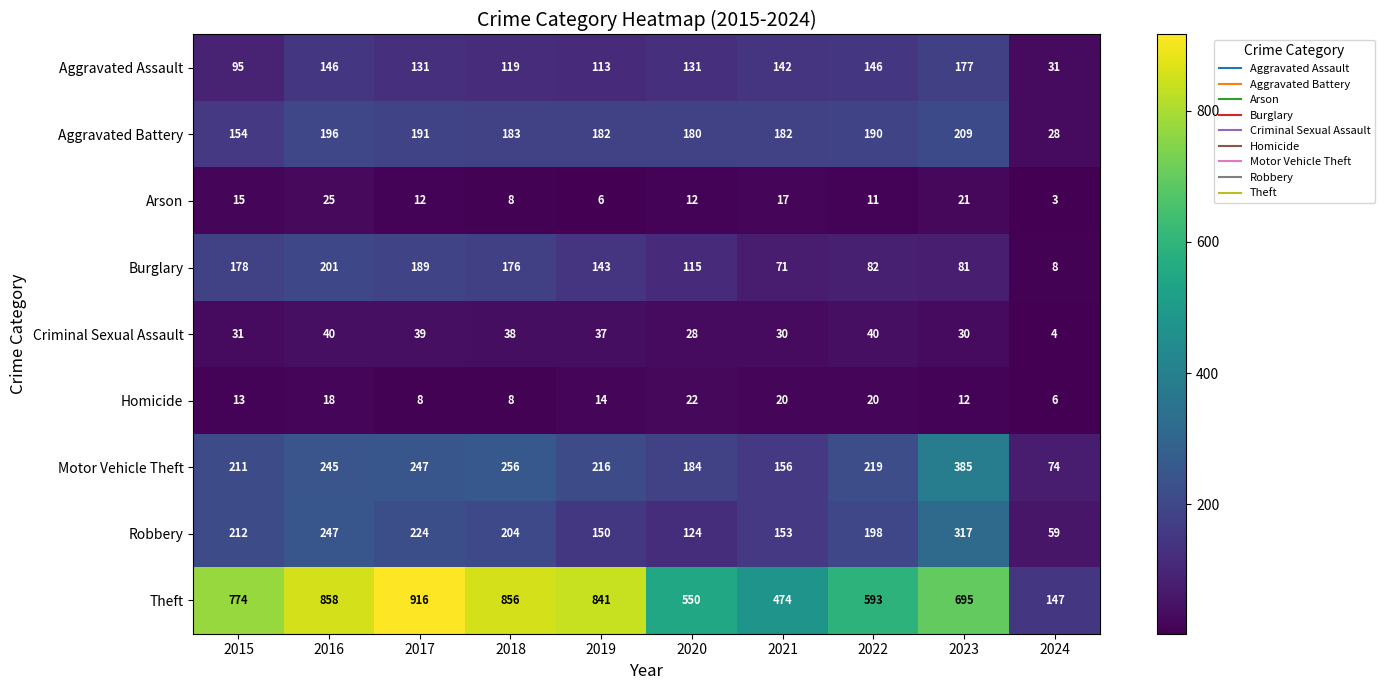

What is the sum of the Arson values at 2017 and 2021?

29